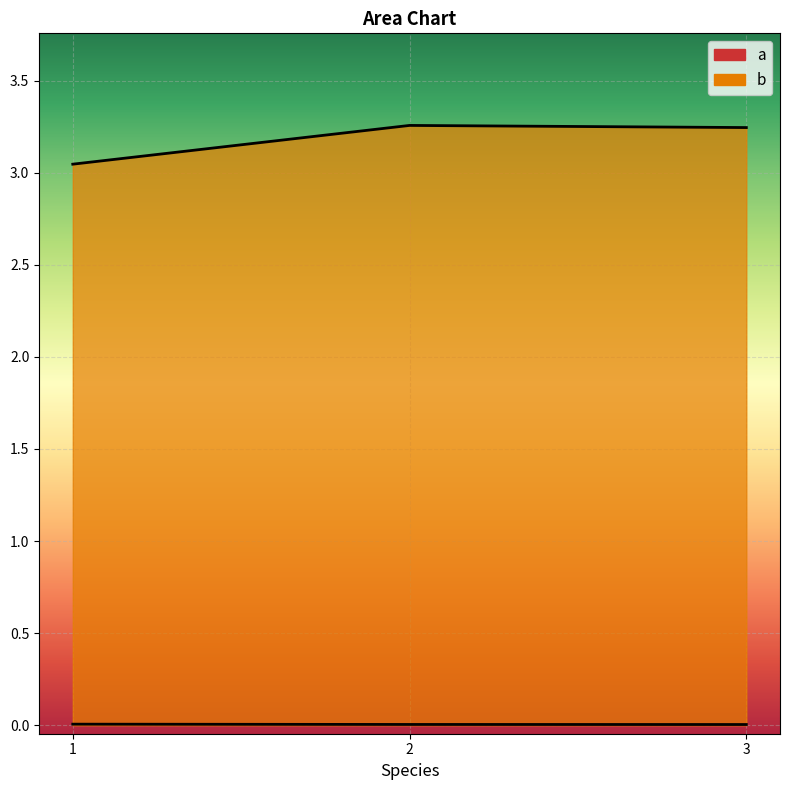

What is the maximum value shown in the chart?

3.3